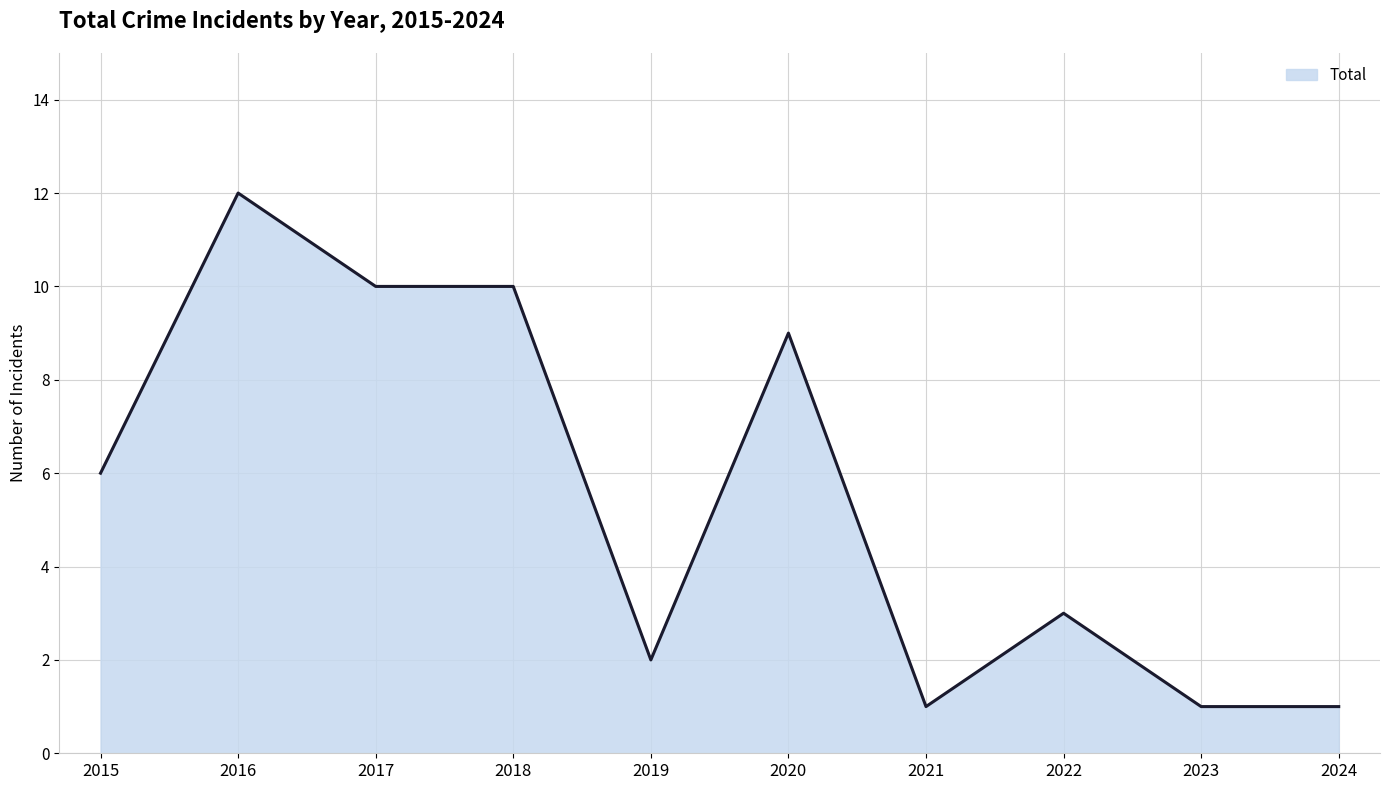

The chart shows a value of 1 at 2023. True or false?

True